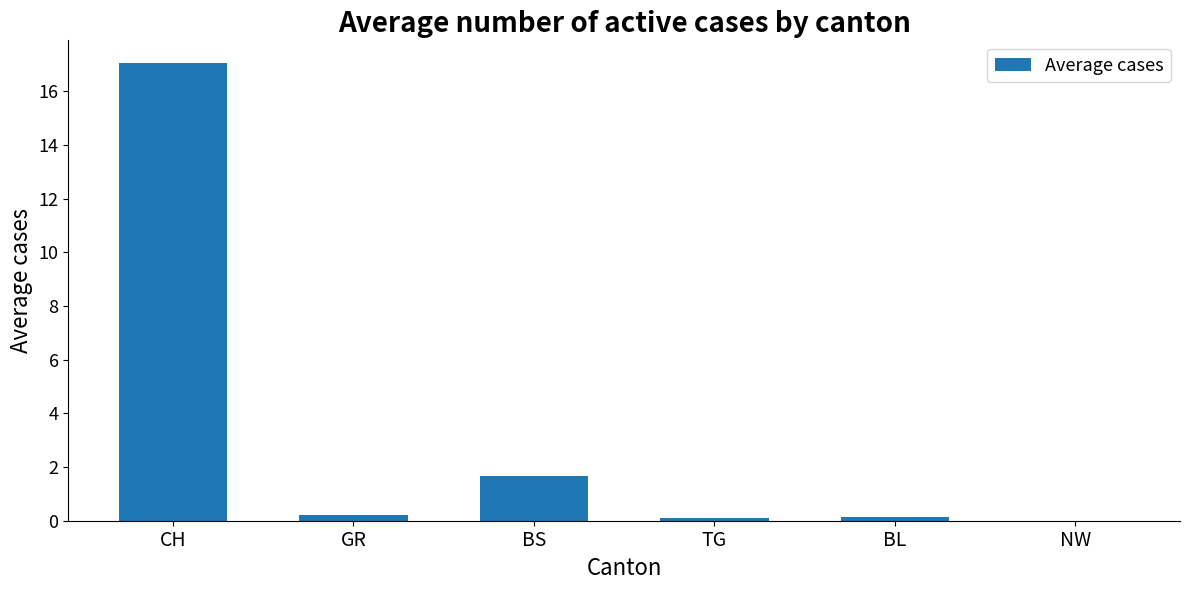

The chart shows a value of 1.7 at BS. True or false?

True